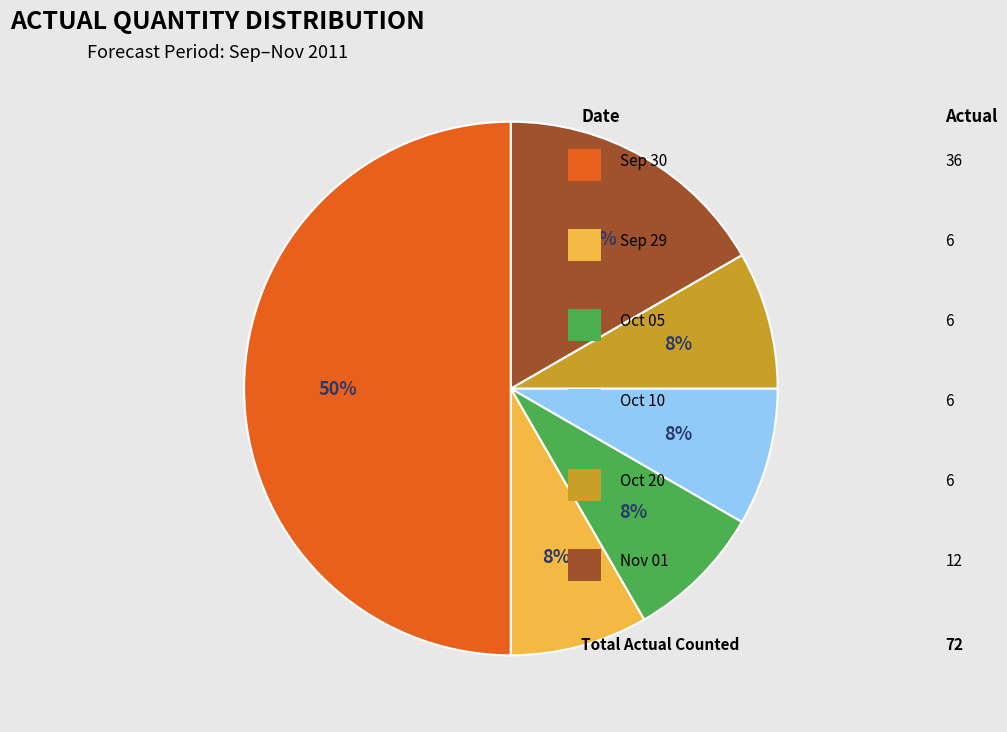

To the nearest percent, what is the difference between the largest and smallest slice percentages?

42%